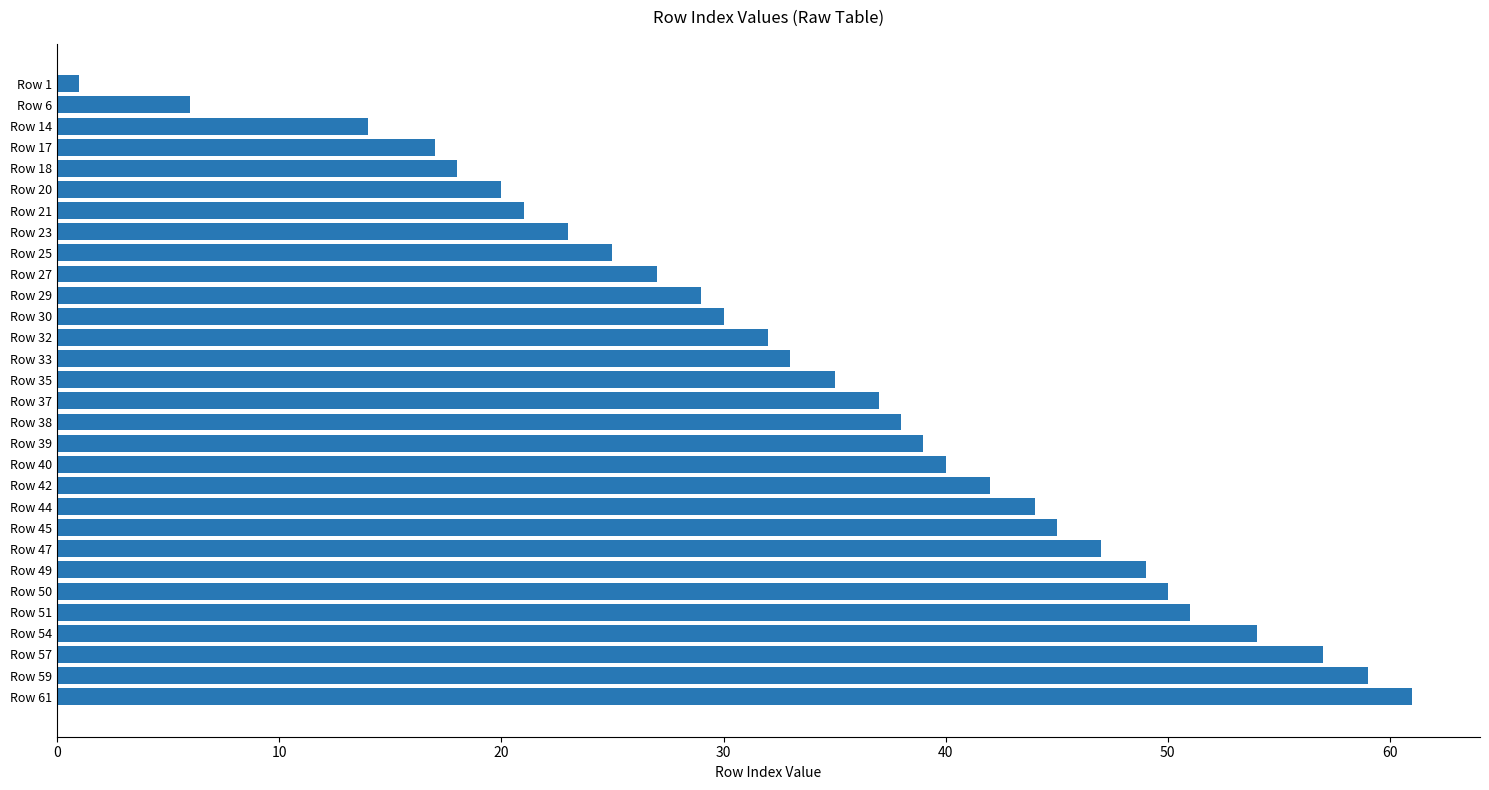

What is the maximum value shown in the chart?

61